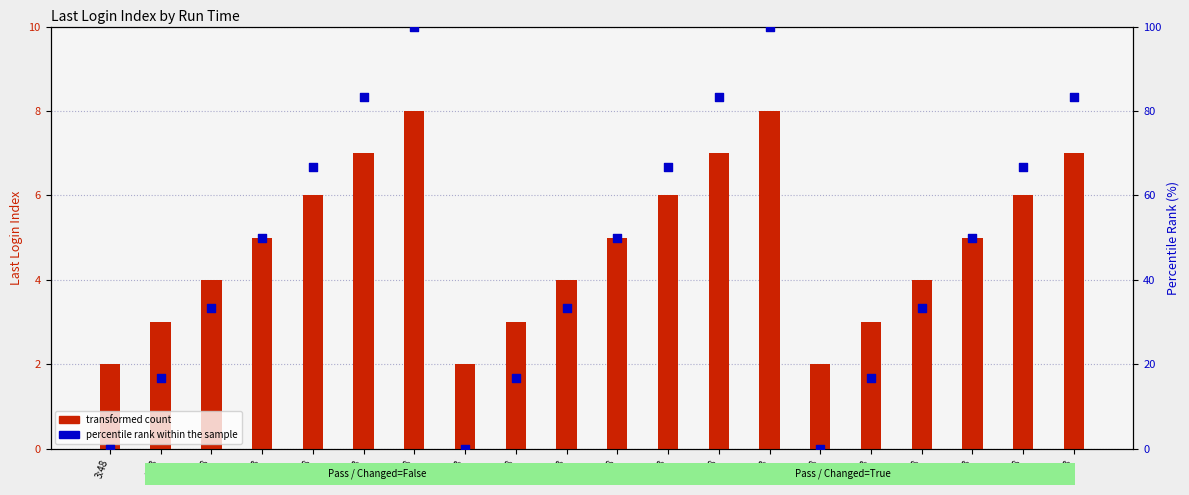

Which series contains the highest Y value?

percentile rank within the sample